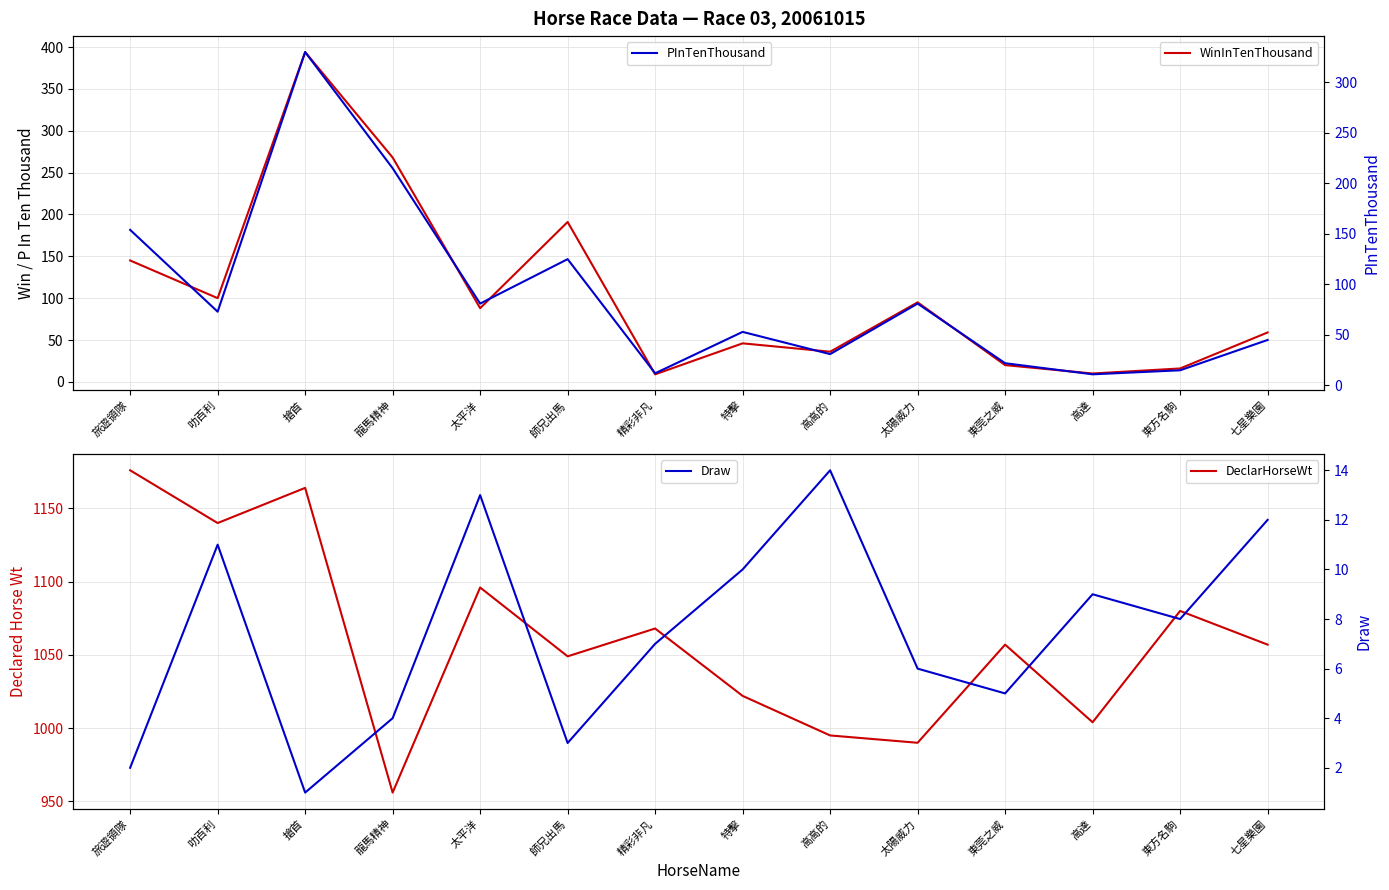

Where does the Draw series first go above 8?

叻百利